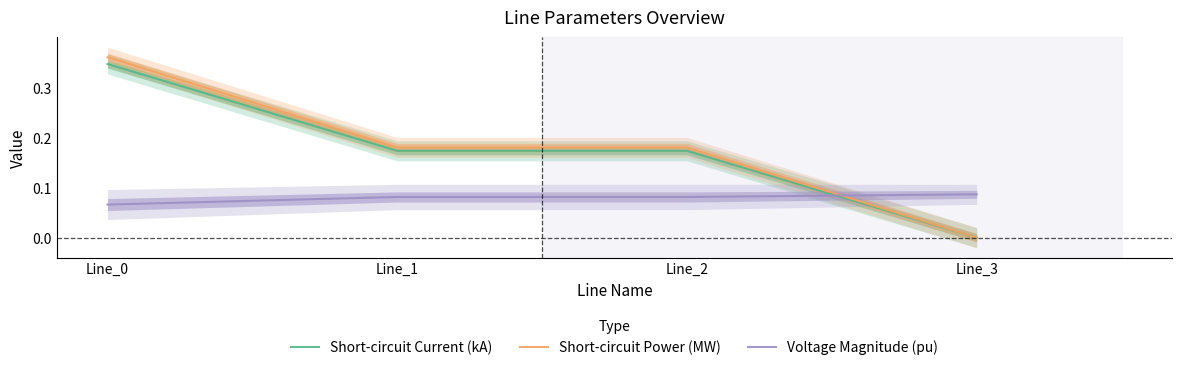

True or false: Voltage Magnitude (pu) and Short-circuit Current (kA) cross at least once.

True